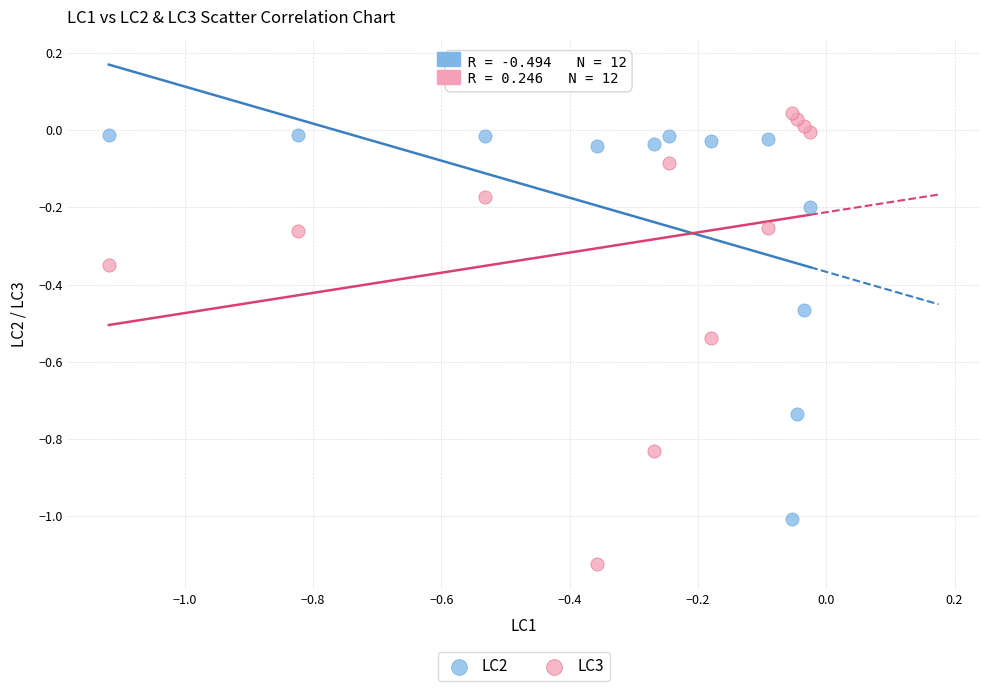

Which series has the widest spread of Y values?

LC3